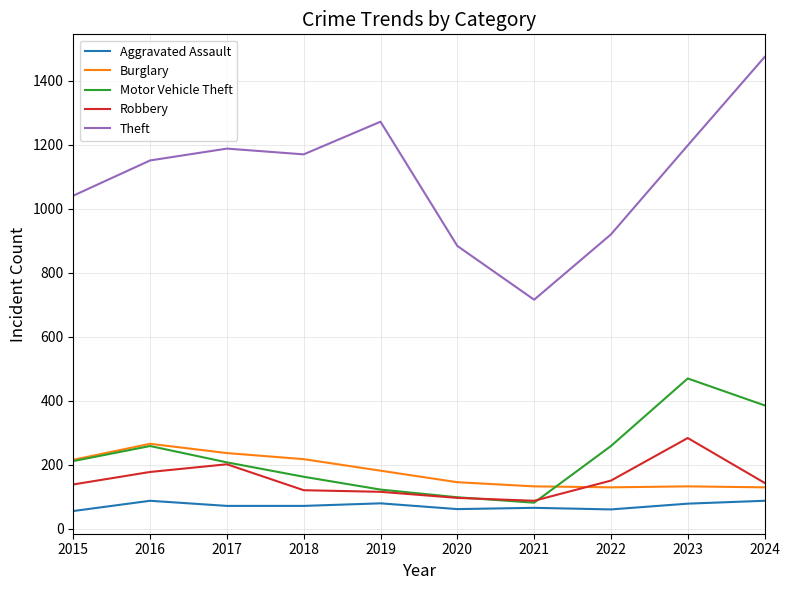

Read the Theft value at 2022.

920